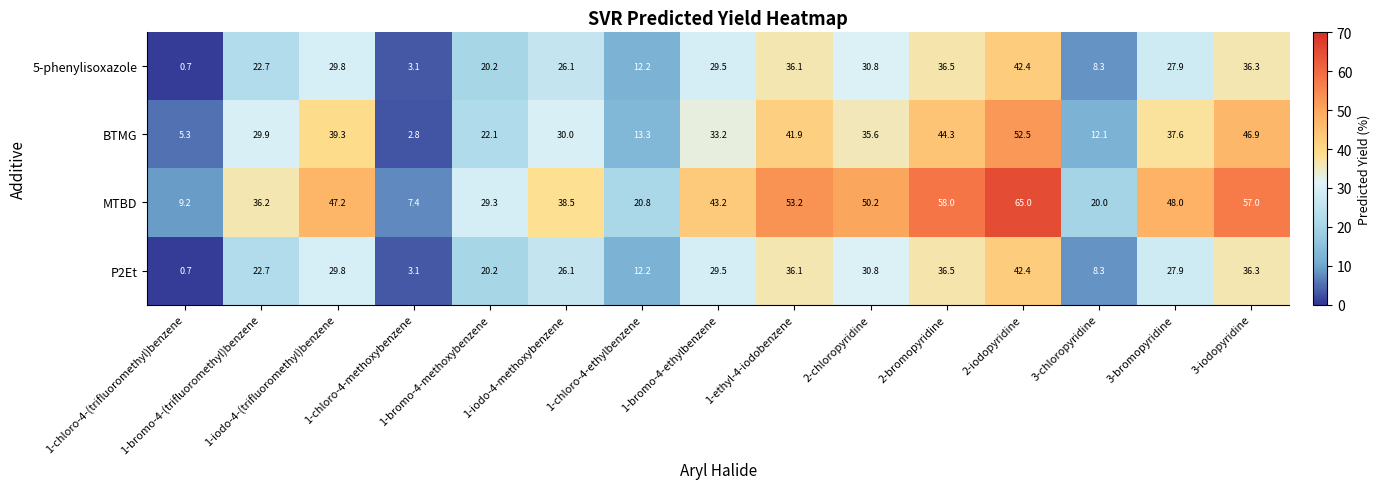

Count the number of data series in this chart.

4